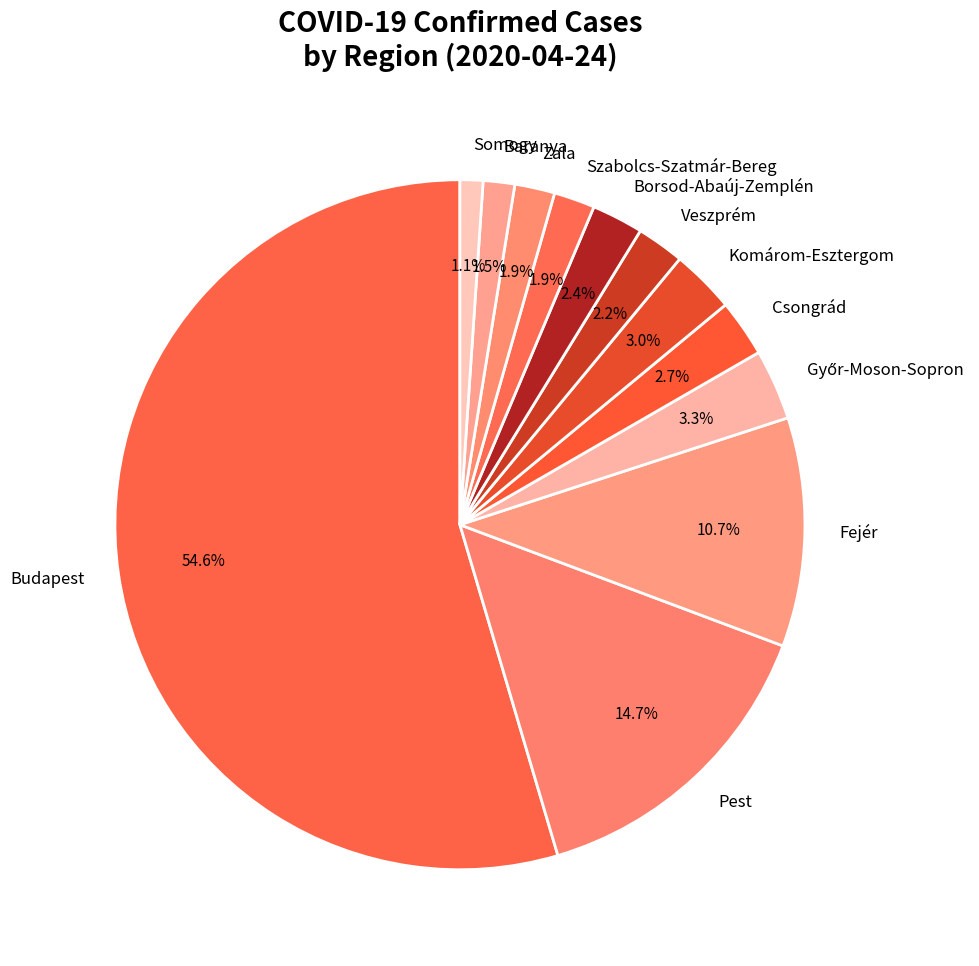

Which slice is the largest?

Budapest